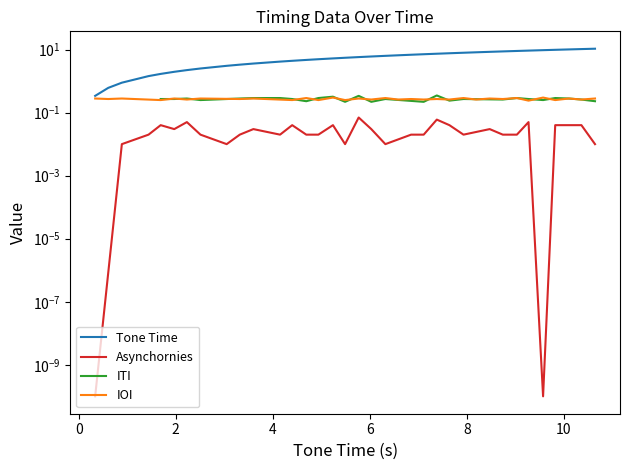

How many values are below 6?

18